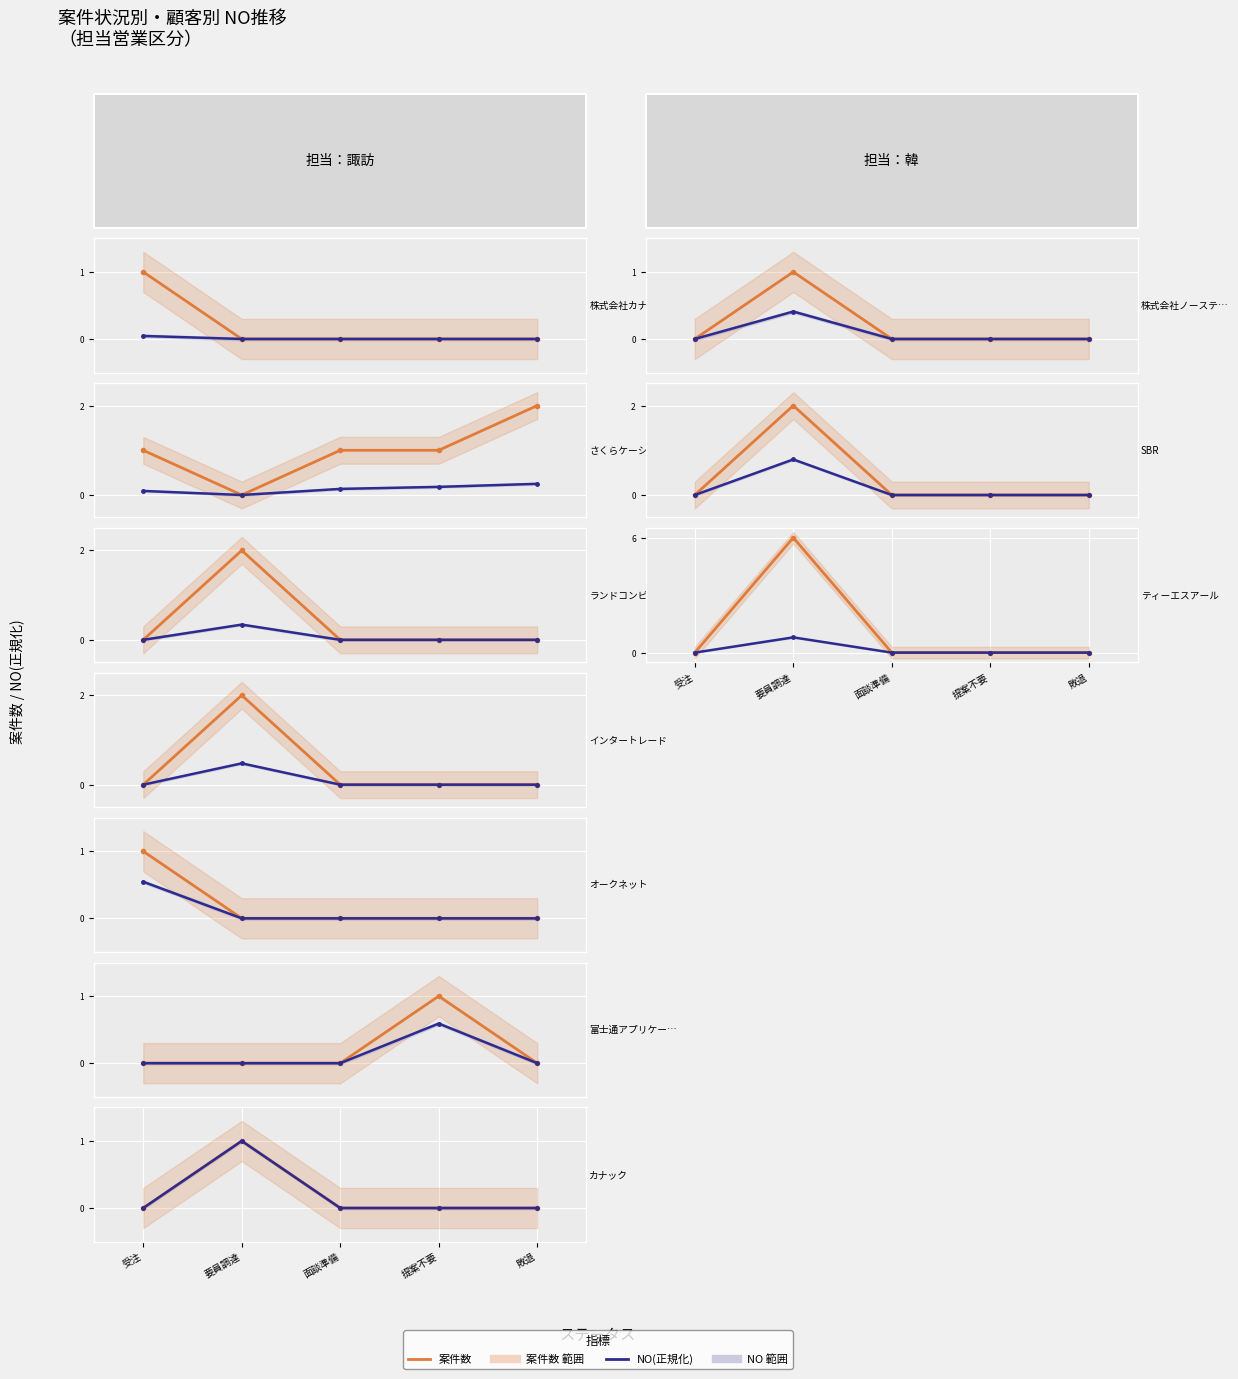

Which series has the widest spread of values?

案件数